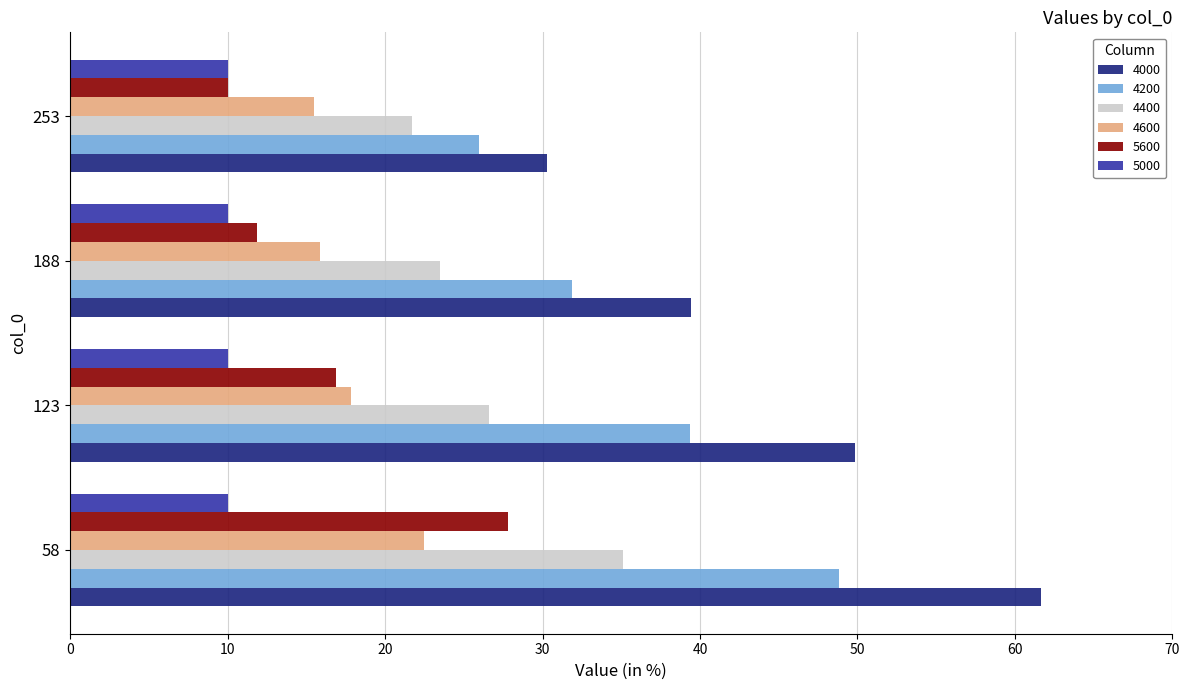

How many categories are shown in the chart?

4